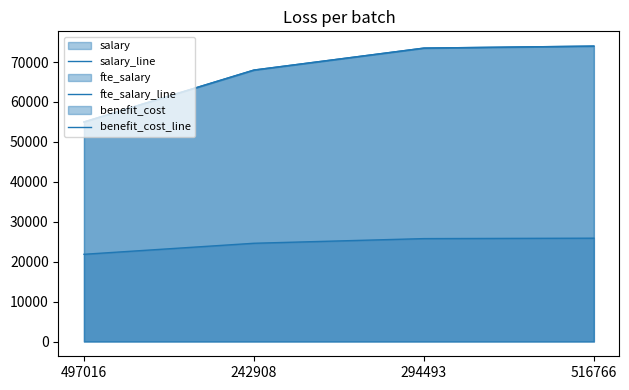

Does the chart display data point markers on the line(s)?

No